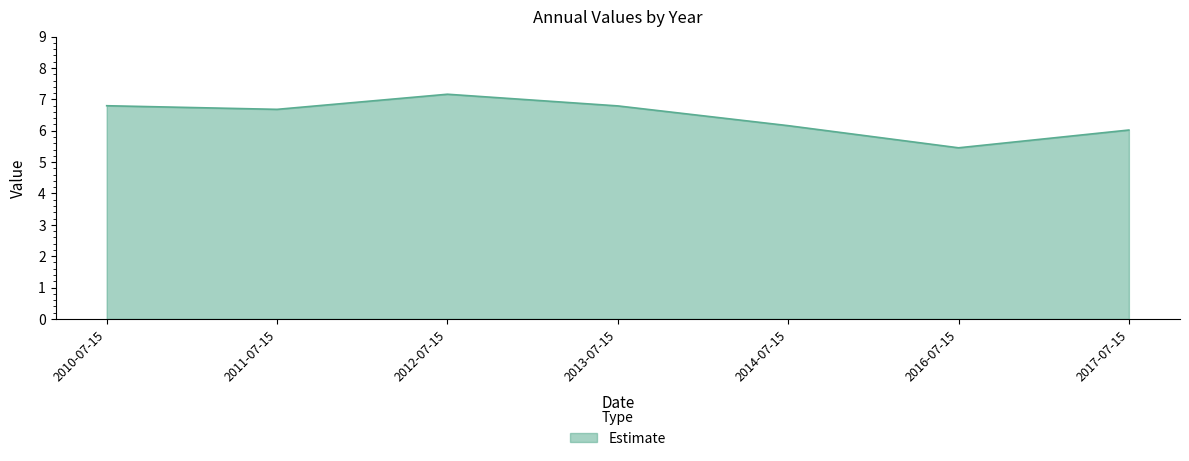

What is the difference between the values at 2014-07-15 and 2010-07-15?

0.6